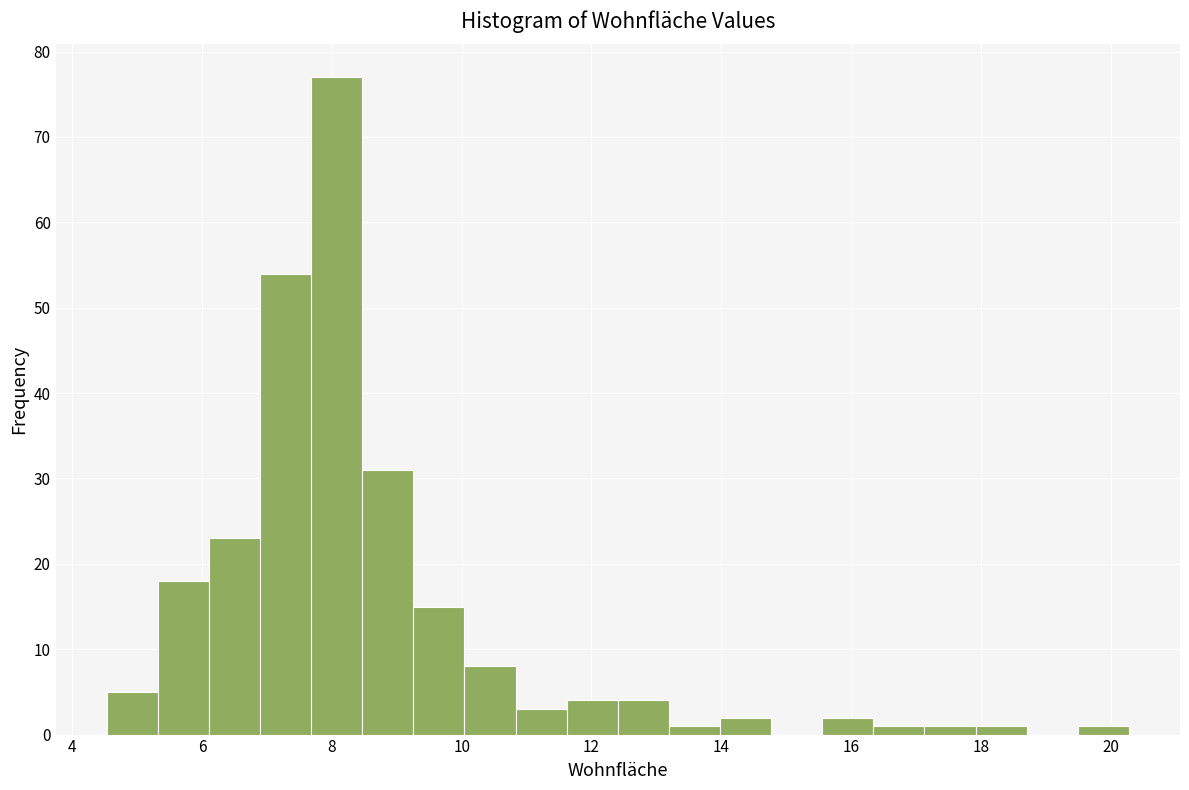

Read against the x-axis, roughly where is the centre of the tallest bar?

8.0